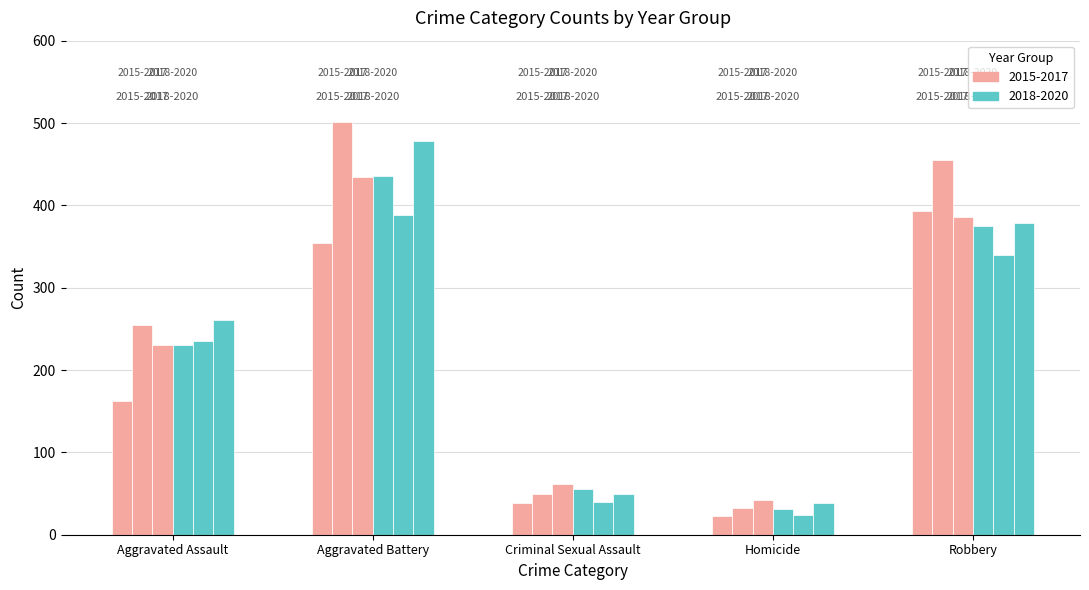

What is the difference between the maximum and minimum values in the 2015 series?

370